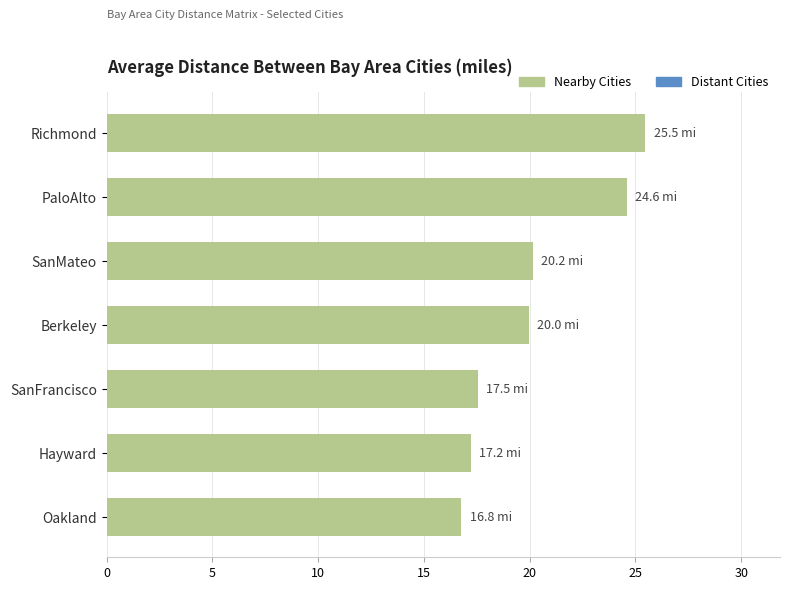

At which label is the value closest to 21?

SanMateo